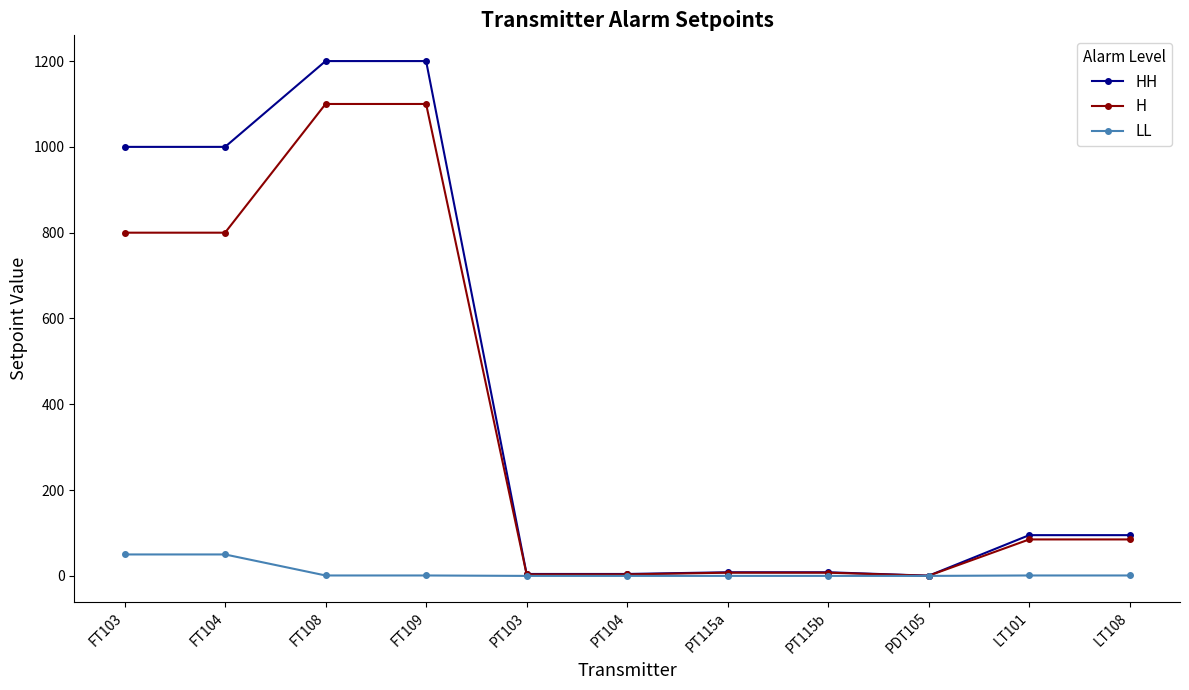

The LL series shows 1.0 at FT108. True or false?

True